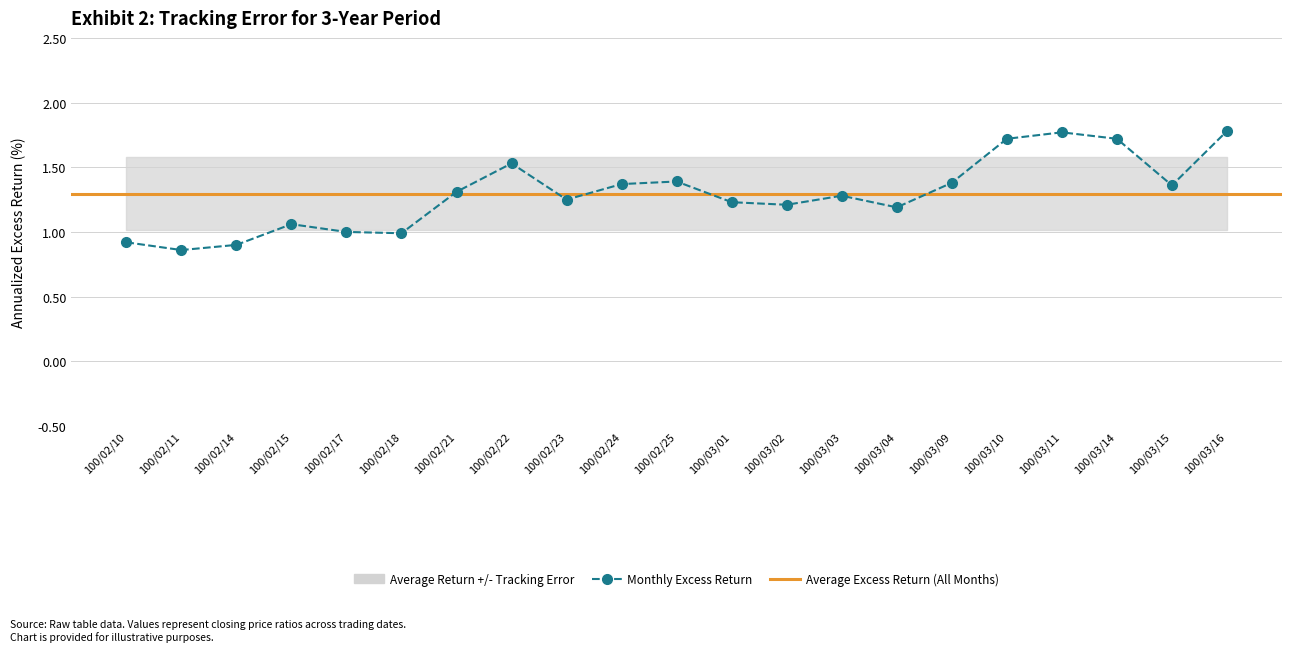

How many values are below 1?

4